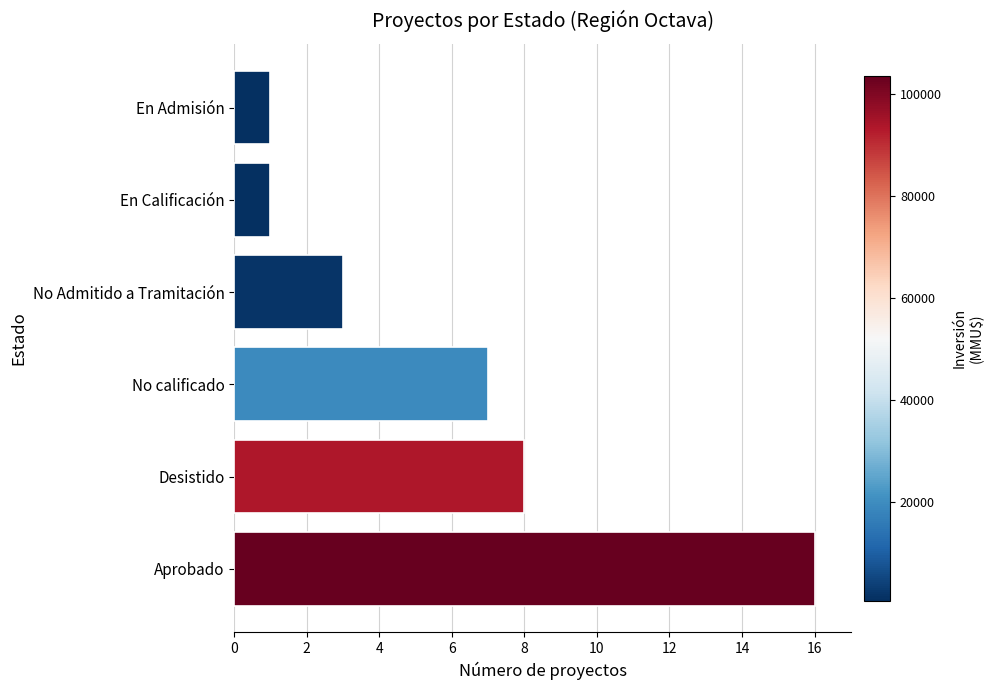

What is the difference between the second highest and minimum values?

7